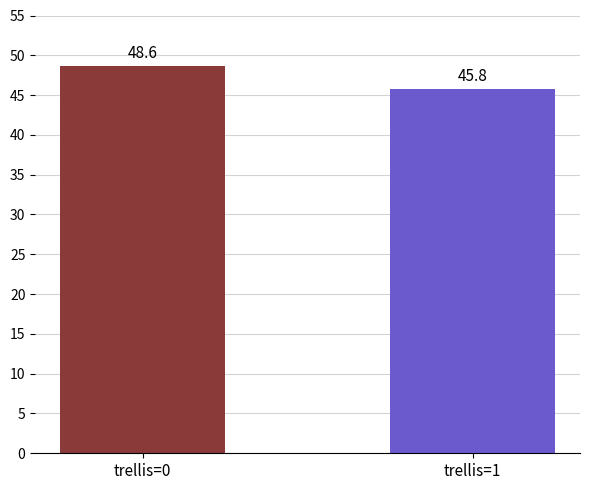

Reading left to right, what are all the values shown in this chart?

trellis=0=48.6	trellis=1=45.8